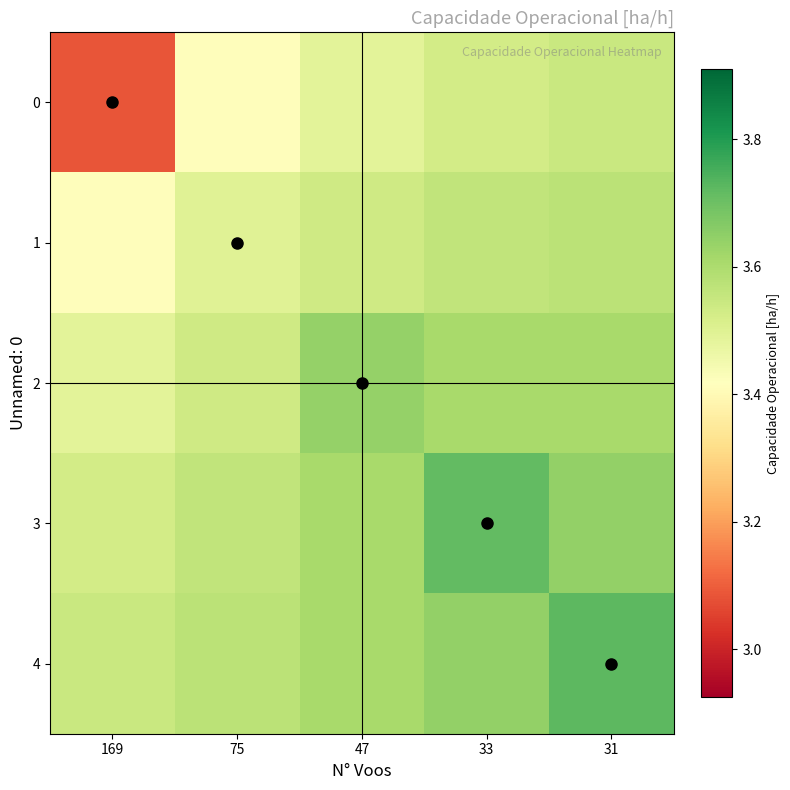

How many distinct data groups are displayed?

5